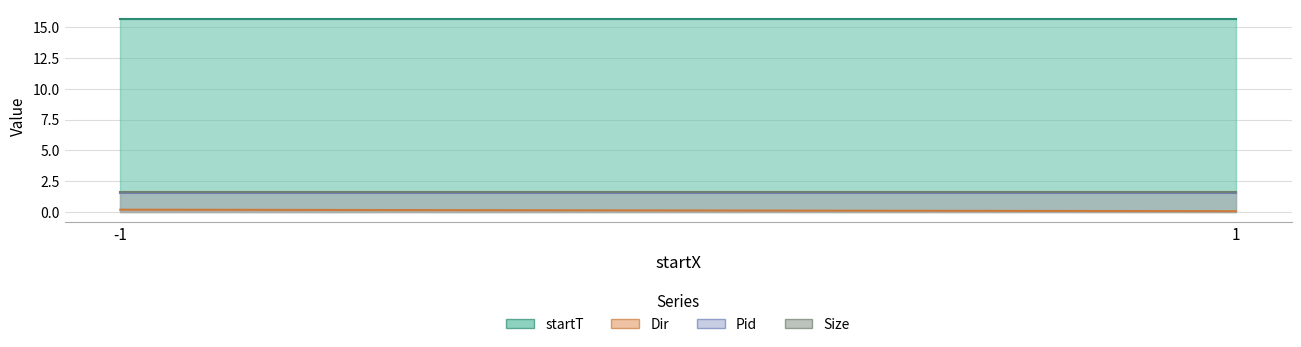

True or false: Dir and startT intersect in this chart.

False